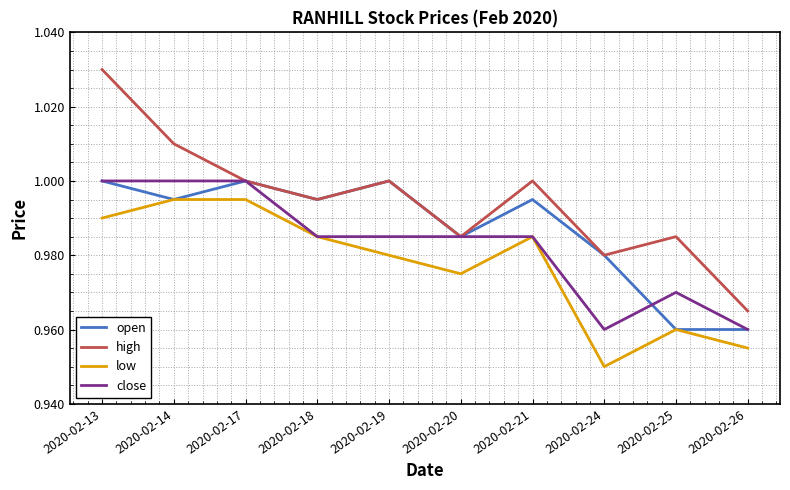

What is the sum of the low values at 2020-02-13 and 2020-02-20?

2.0